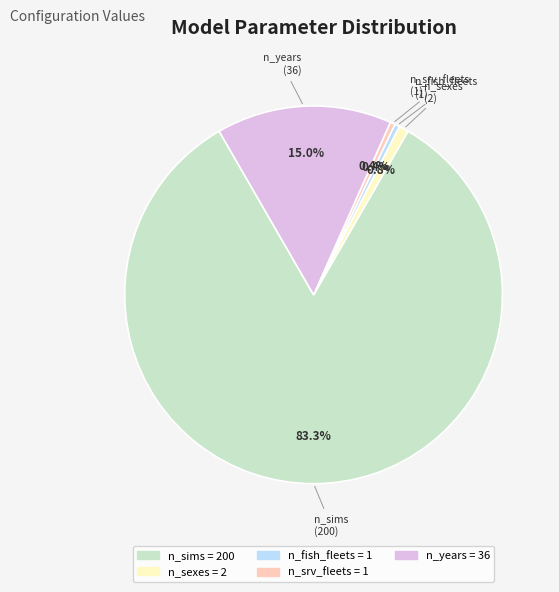

What portion of the pie excludes n_sexes?

99.2%